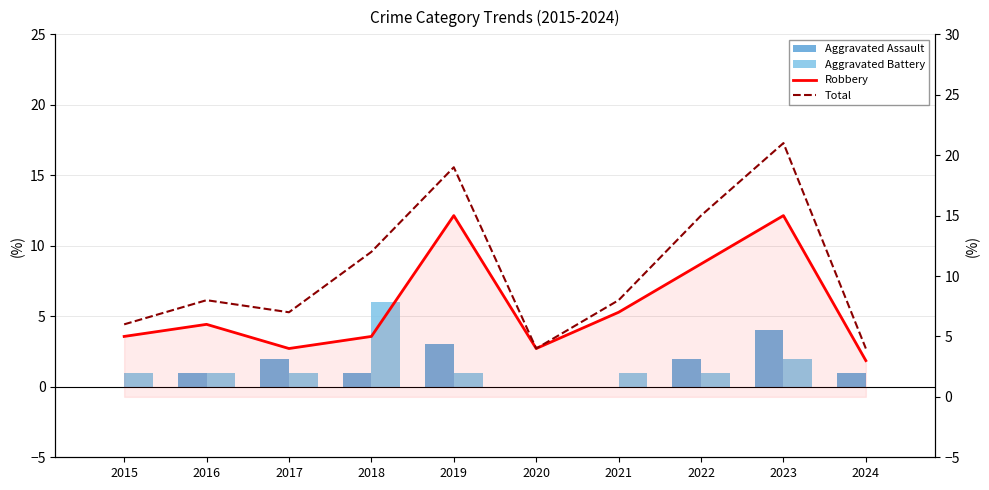

What is the sum of the Robbery values at 2024 and 2023?

18